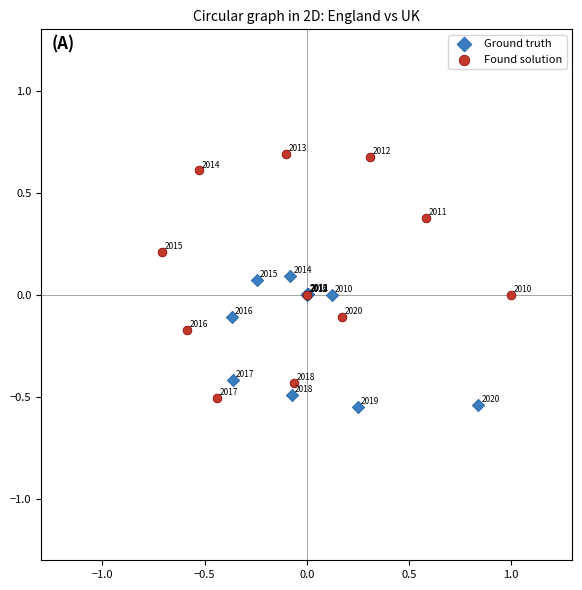

Which series contains the highest Y value?

Found solution